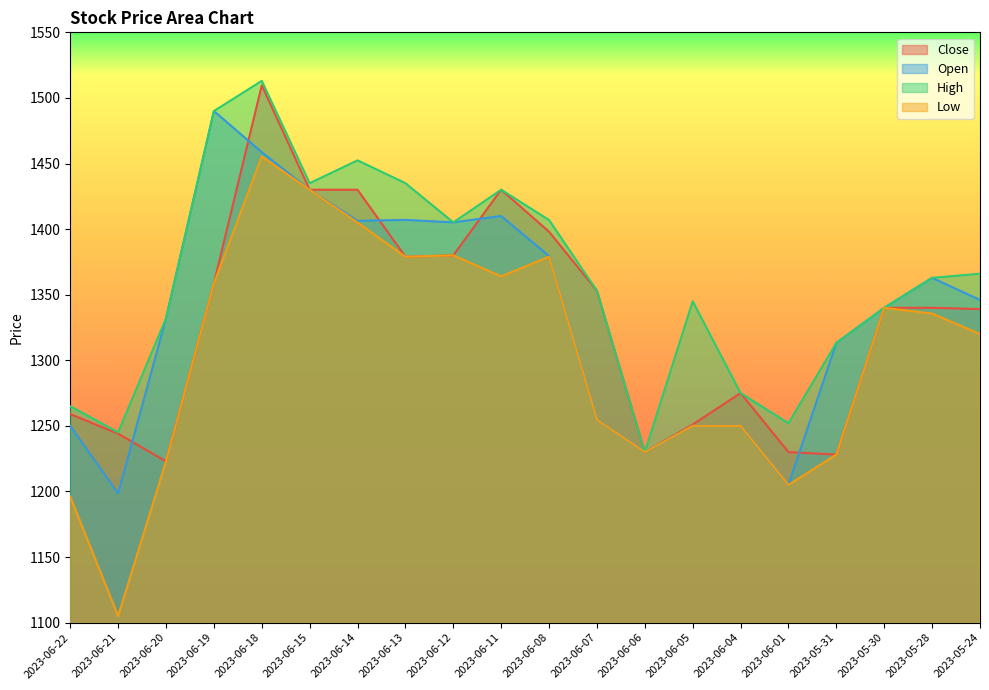

How many values in the Open series are below 1346?

10